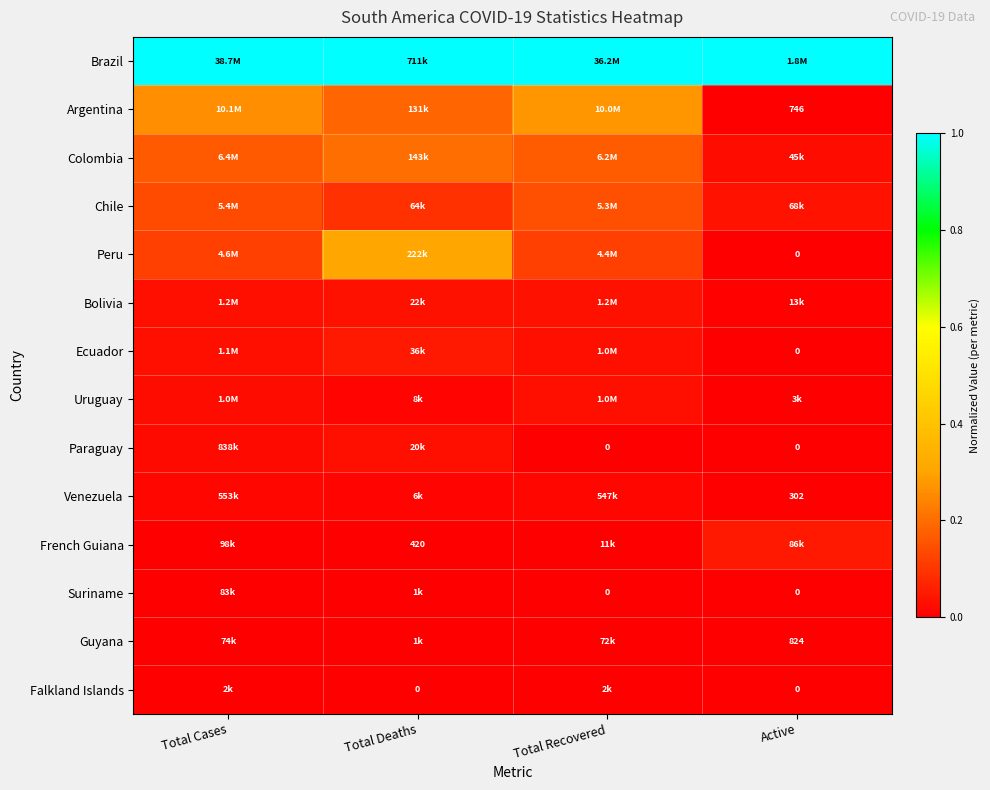

At how many categories does at least one series exceed 0?

4